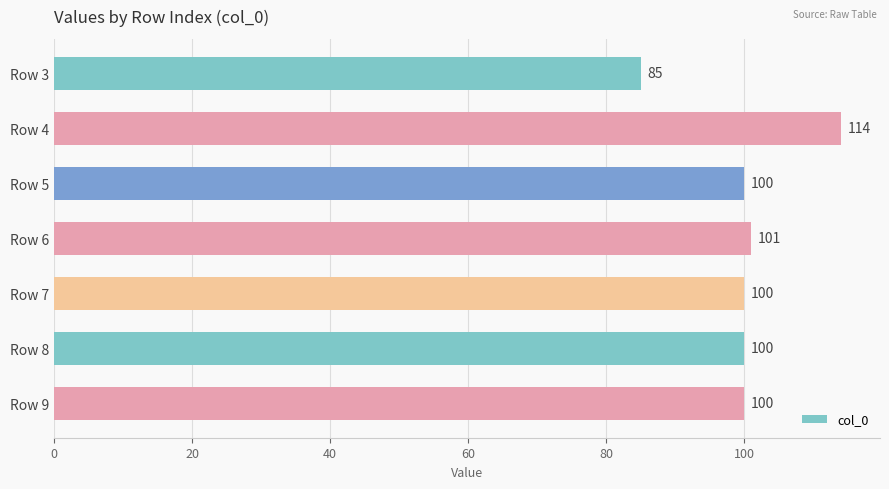

What is the value of the 3rd bar from the top?

100